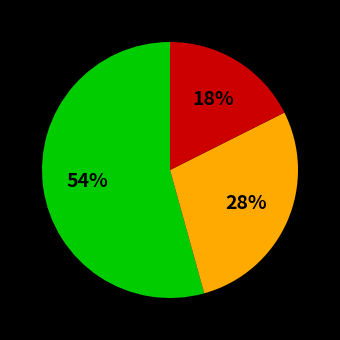

Is there a majority slice in this chart?

Yes